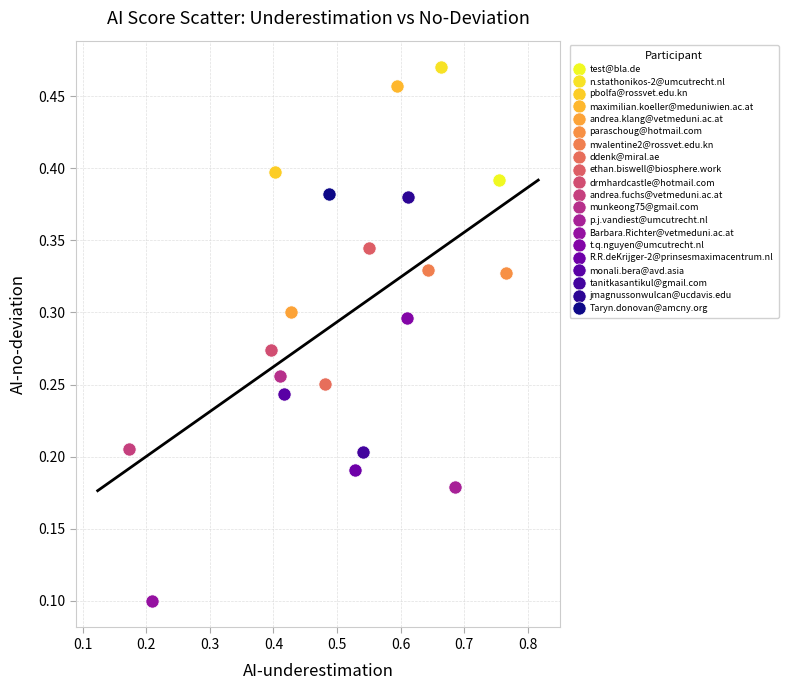

What are all the series names shown in the legend?

test@bla.de, n.stathonikos-2@umcutrecht.nl, pbolfa@rossvet.edu.kn, maximilian.koeller@meduniwien.ac.at, andrea.klang@vetmeduni.ac.at, paraschoug@hotmail.com, mvalentine2@rossvet.edu.kn, ddenk@miral.ae, ethan.biswell@biosphere.work, drmhardcastle@hotmail.com, andrea.fuchs@vetmeduni.ac.at, munkeong75@gmail.com, p.j.vandiest@umcutrecht.nl, Barbara.Richter@vetmeduni.ac.at, t.q.nguyen@umcutrecht.nl, R.R.deKrijger-2@prinsesmaximacentrum.nl, monali.bera@avd.asia, tanitkasantikul@gmail.com, jmagnussonwulcan@ucdavis.edu, Taryn.donovan@amcny.org